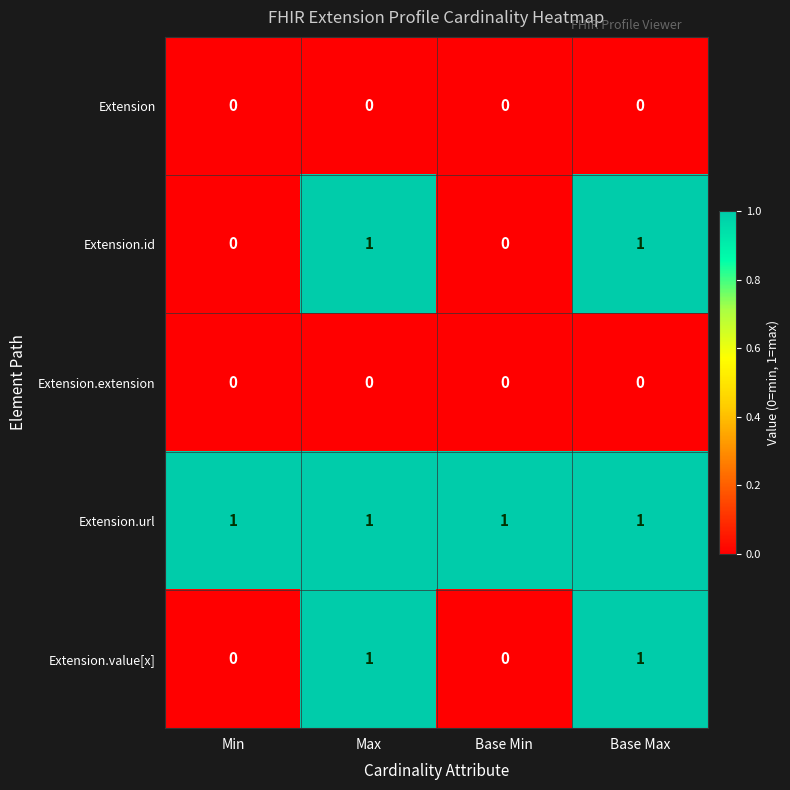

What is the total value across all series at Min?

1